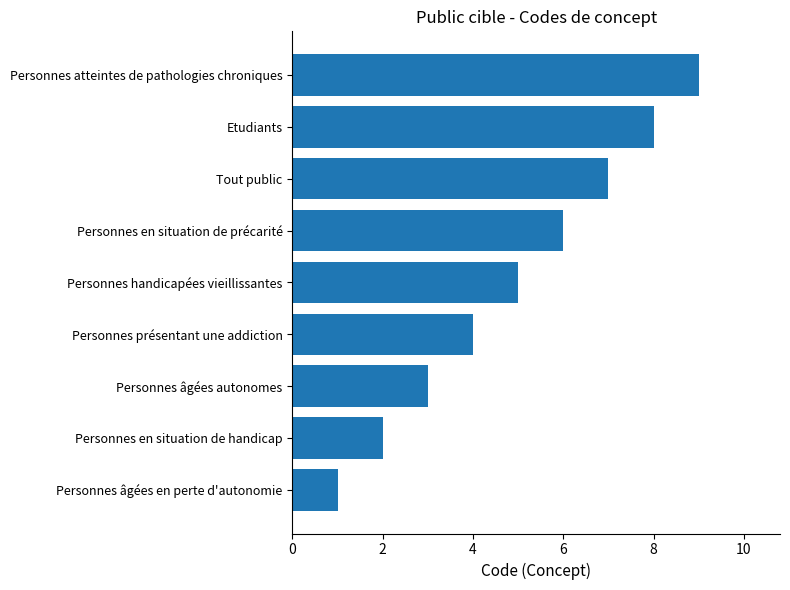

What is the greatest value displayed?

9